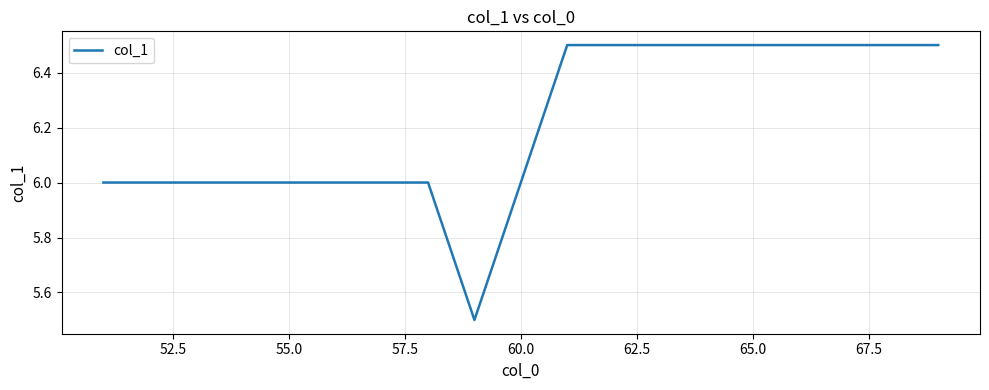

What is the difference between the maximum and minimum values?

1.0